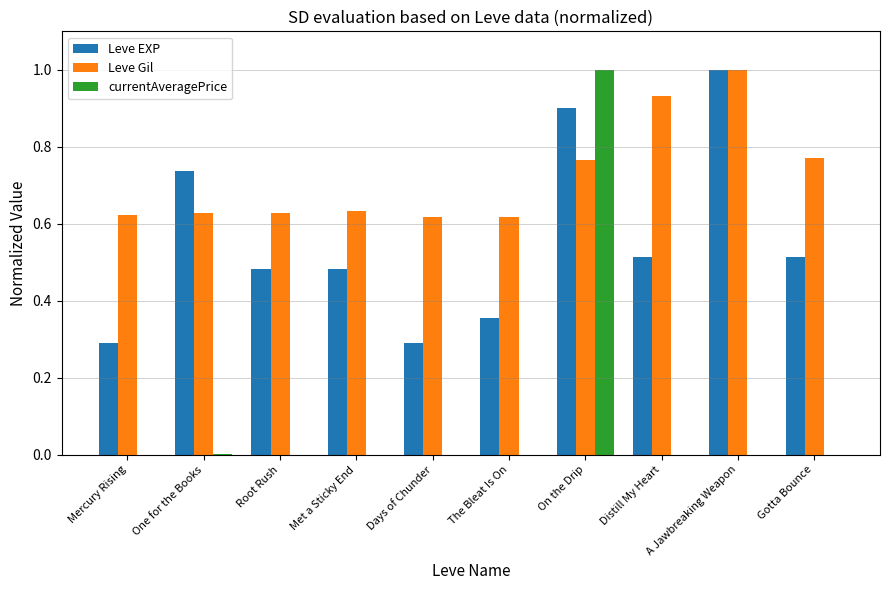

What is the greatest value displayed?

1.0